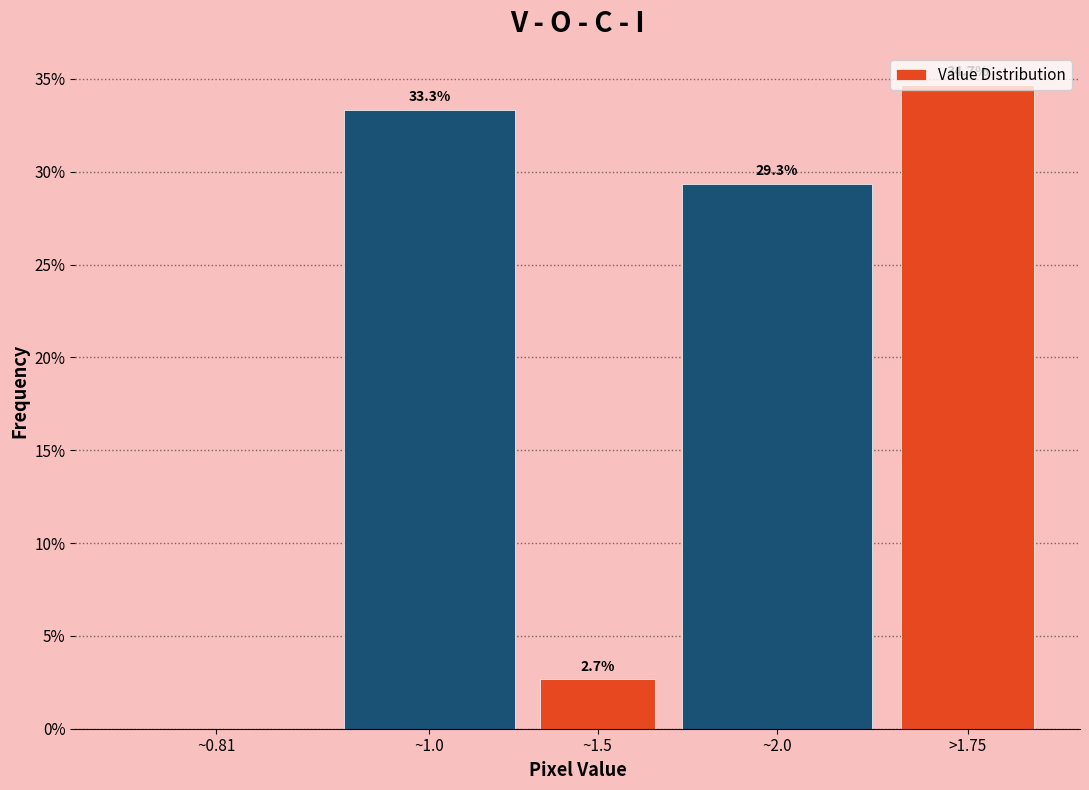

What is the maximum value shown in the chart?

34.7